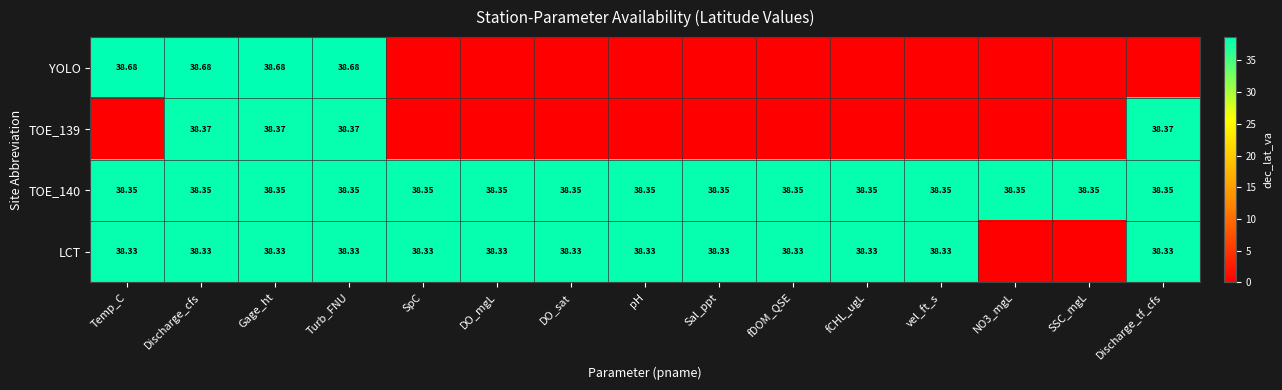

Which label corresponds to the largest value in the chart?

Temp_C